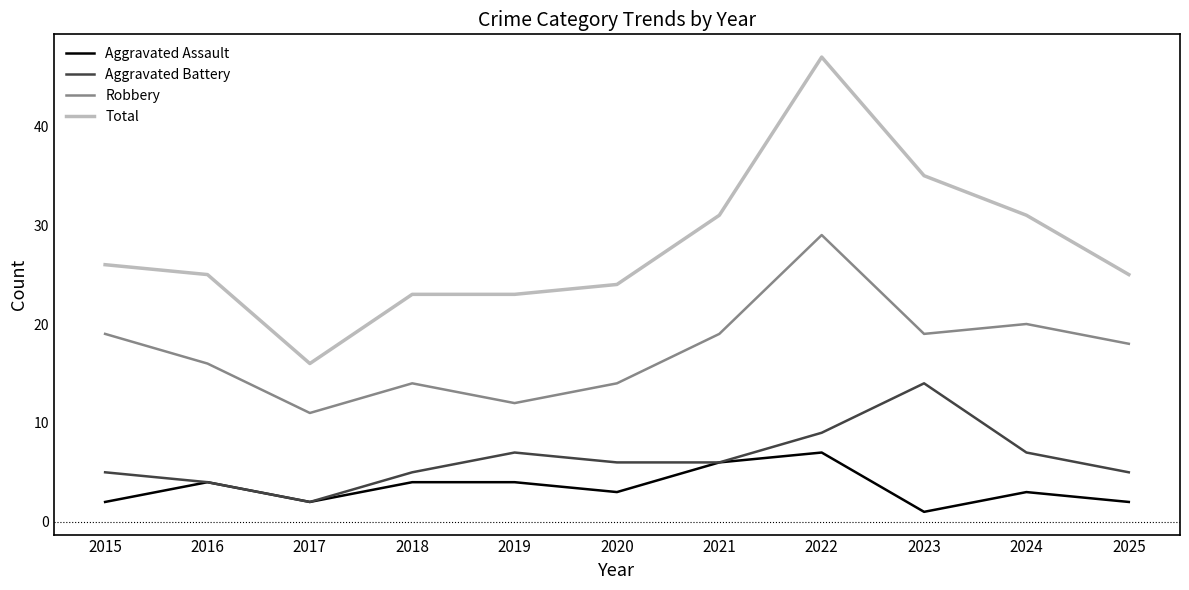

At which category is the sum across all series the highest?

2022